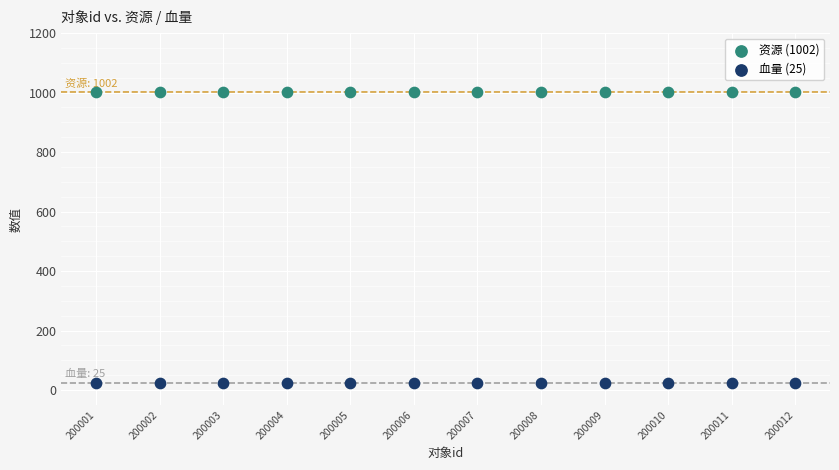

Which series contains the lowest Y value?

血量 (25)